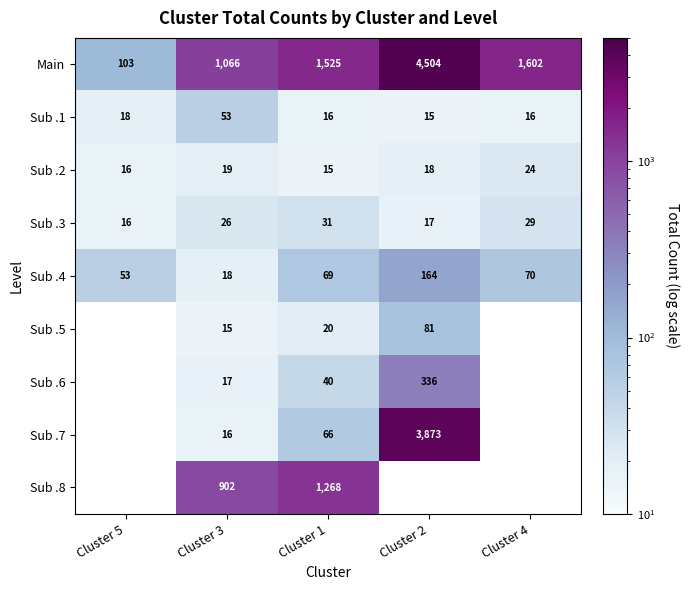

What is the spread (max minus min) of values at Cluster 3?

1051